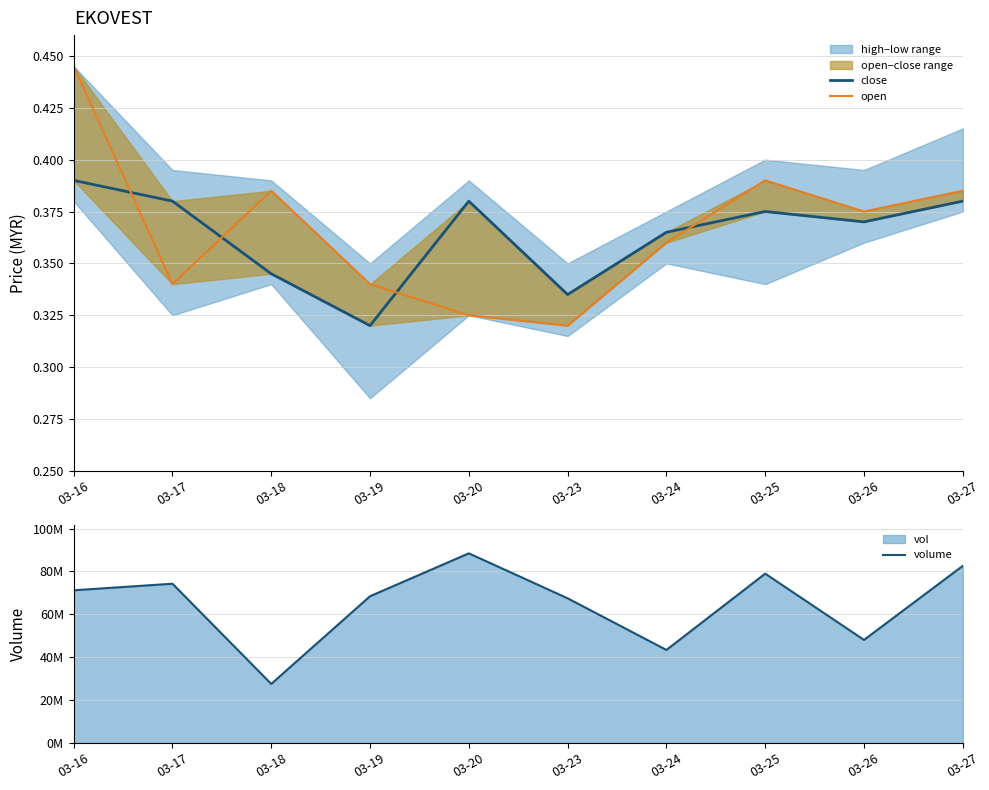

At which category does close reach its first local valley?

03-19